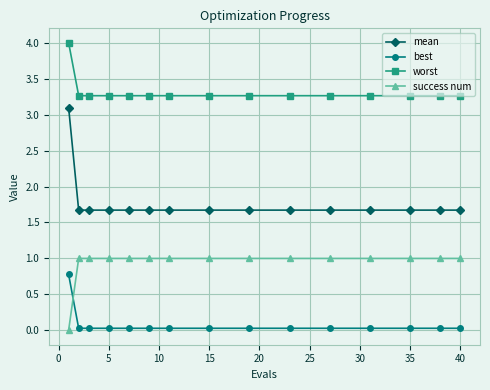

Does the chart display data point markers on the line(s)?

Yes